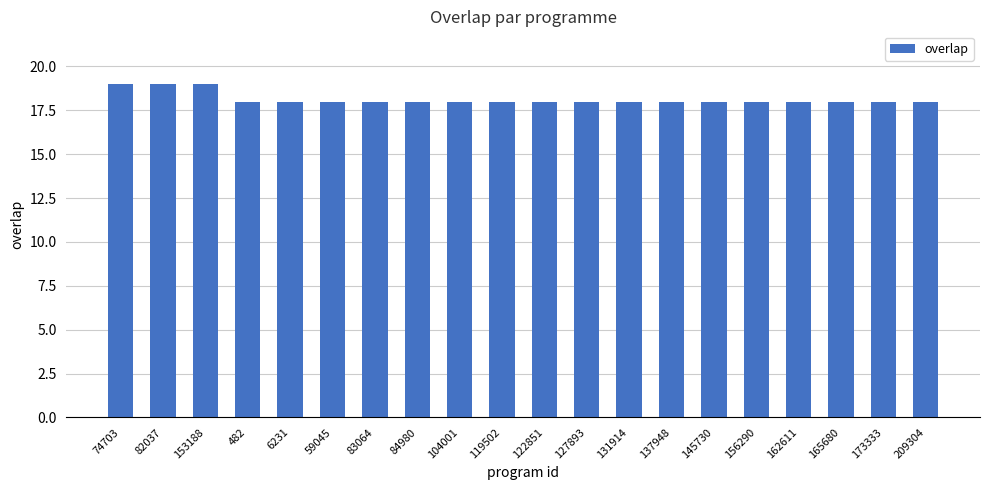

How many categories are shown in the chart?

20